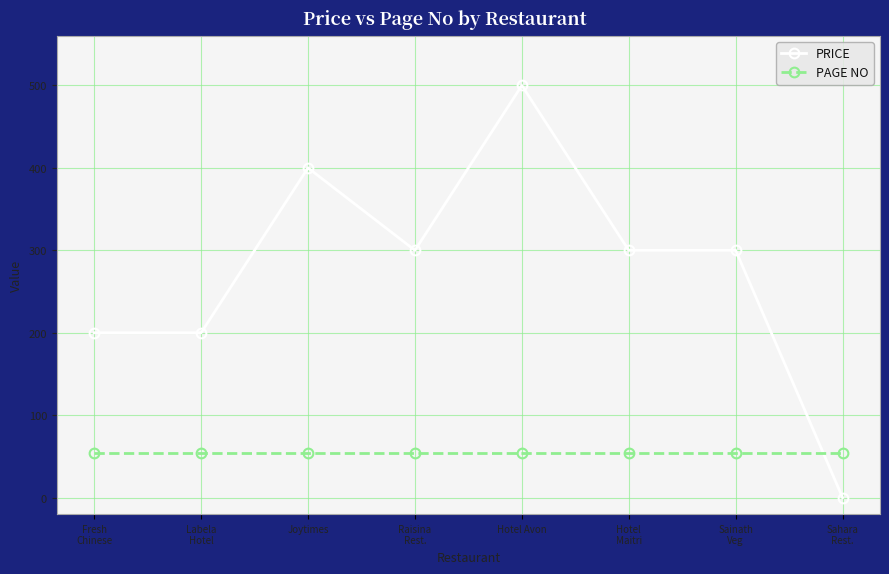

The value of PAGE NO at Fresh
Chinese is 54. True or false?

True